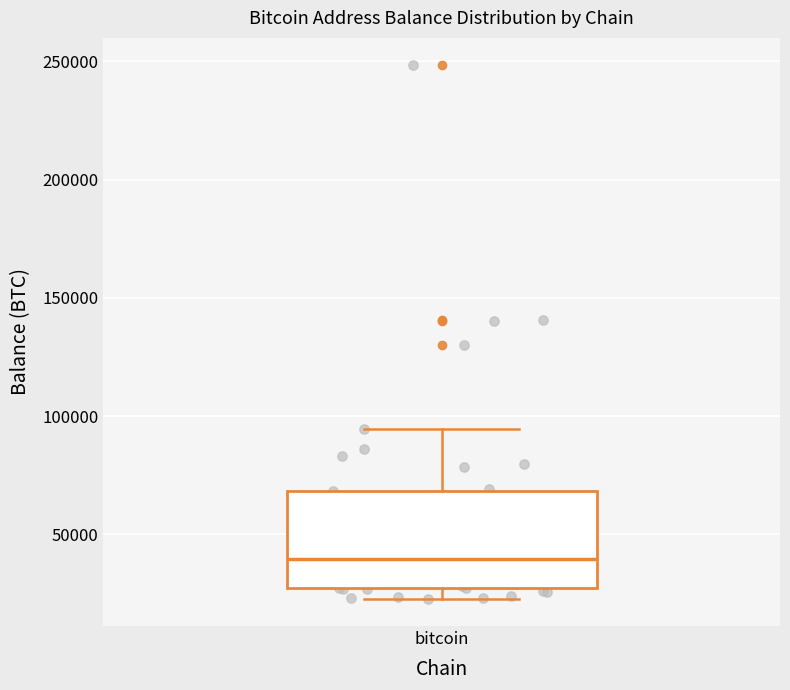

Transcribe this box plot: give where the median line is, the range the box spans, and where the two whiskers end, as read against the y-axis. The values are not printed on the chart, so give them approximately, as read against the axis.

median 40000, box 25000 to 70000, whiskers 25000 (just below the box's lower edge) to 95000